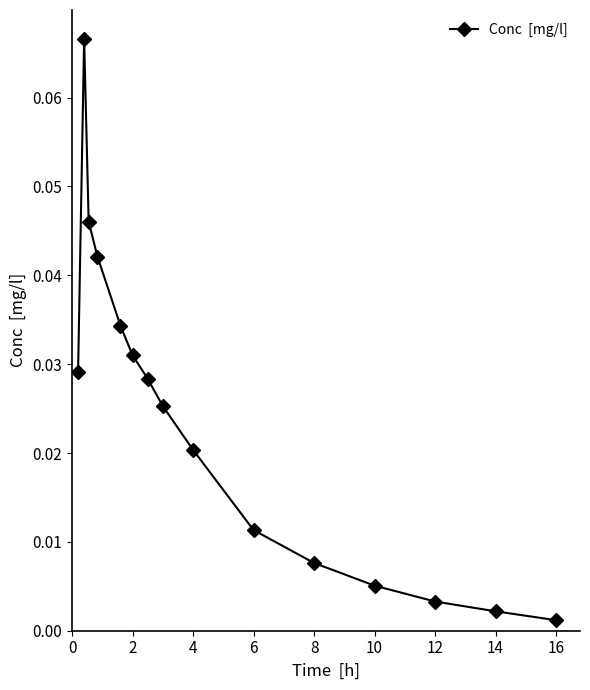

True or false: the data has more than 0 interior local peaks.

True